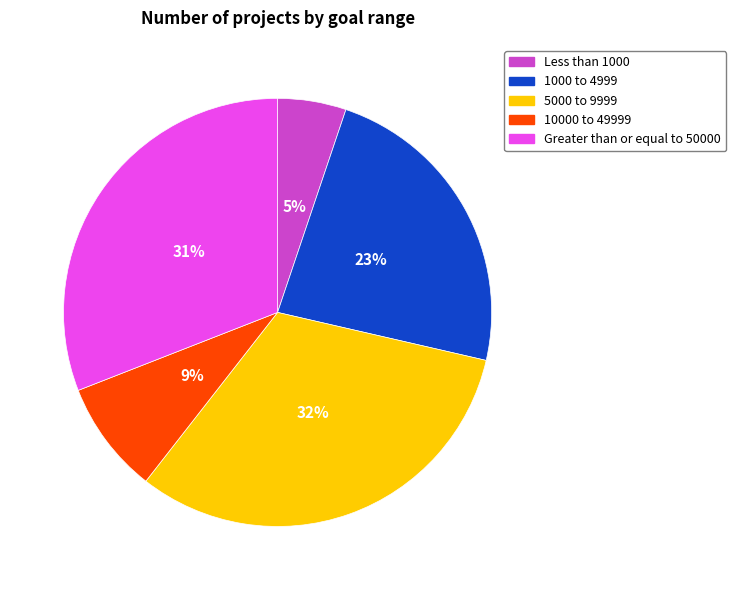

To the nearest percent, what is the difference between the largest and smallest slice percentages?

27%